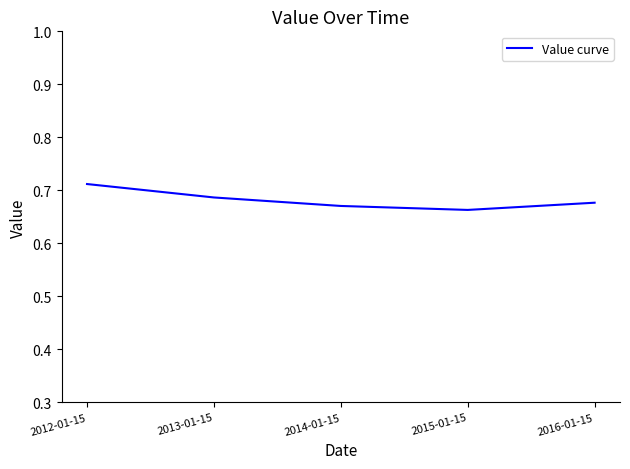

Which label corresponds to the smallest value in the chart?

2015-01-15